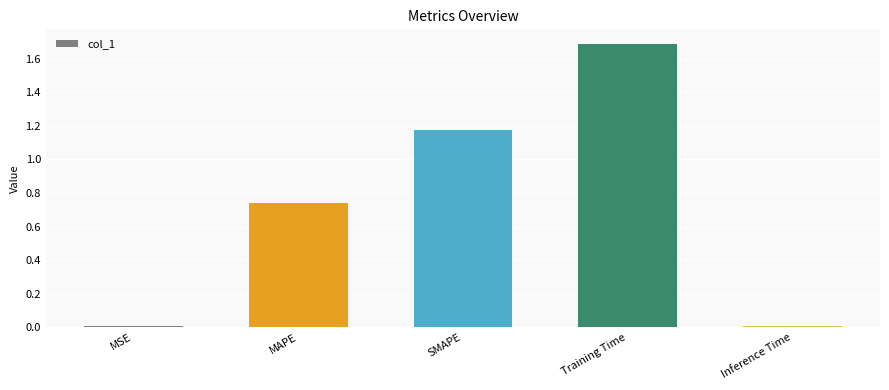

At which category does the chart reach its peak across all series?

Training Time